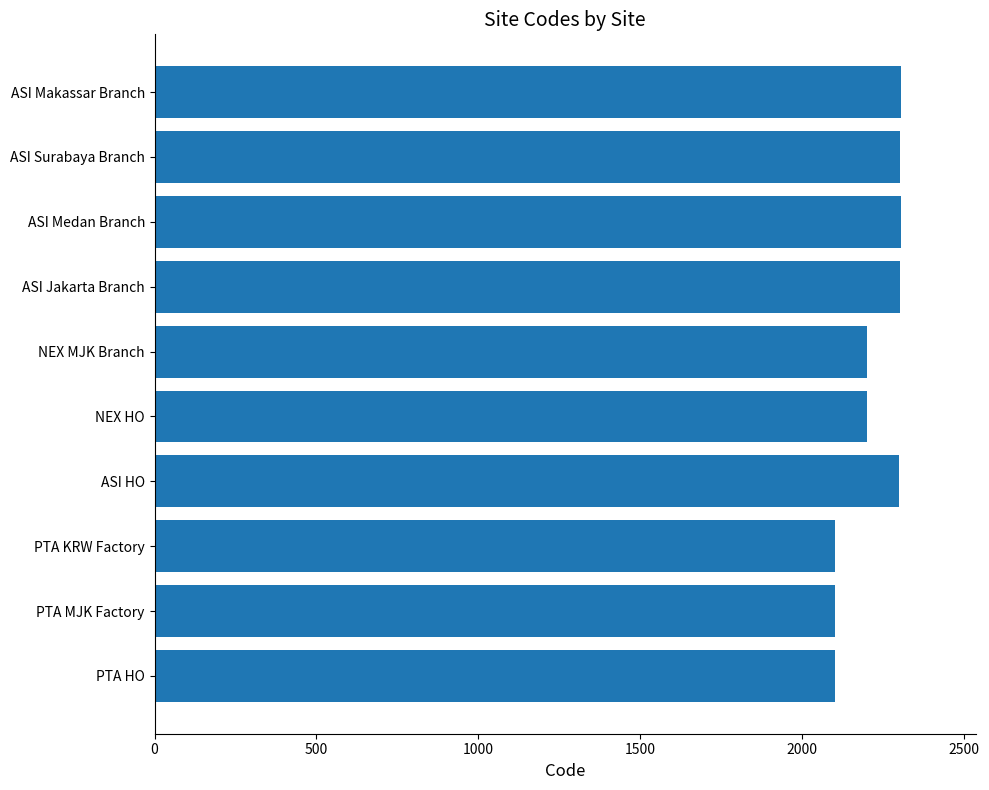

The chart shows a value of 2301 at ASI HO. True or false?

True